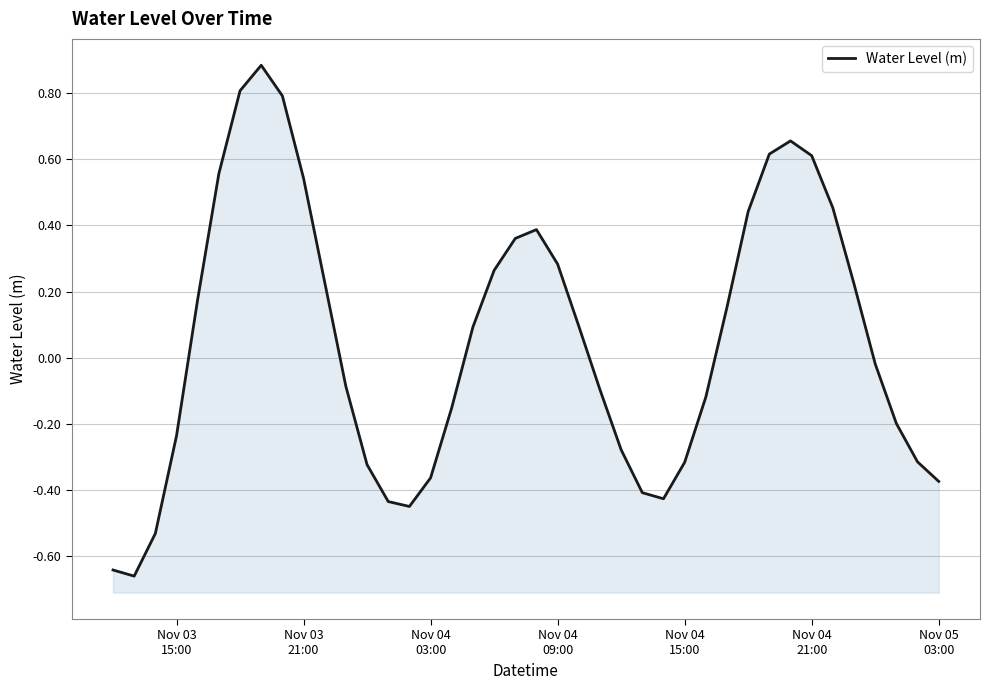

What is the maximum value shown in the chart?

0.9